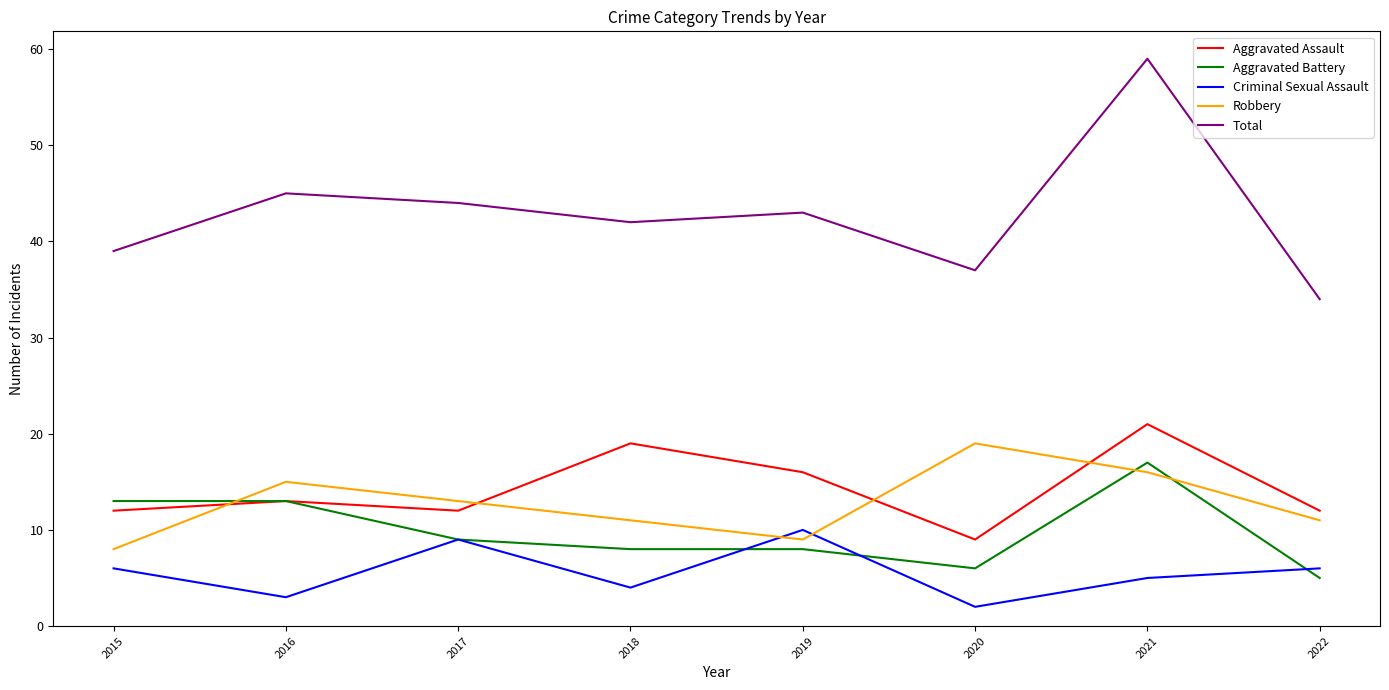

What value does the Robbery series have at 2022?

11